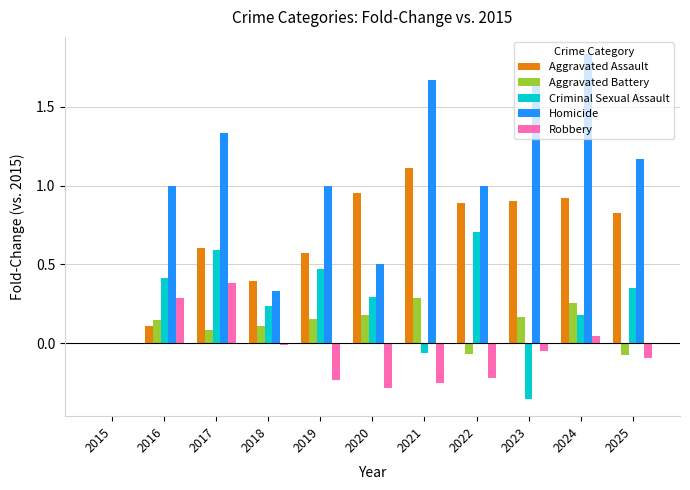

The Aggravated Battery series shows 0.1 at 2016. True or false?

True